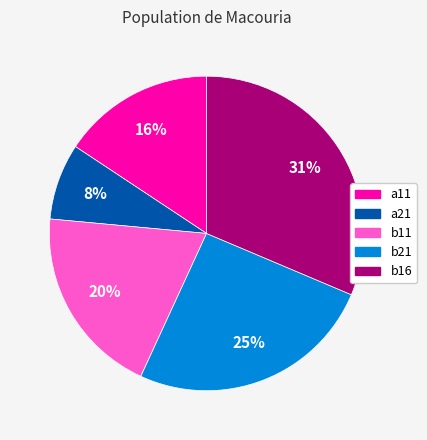

Count the number of slices in the pie.

5